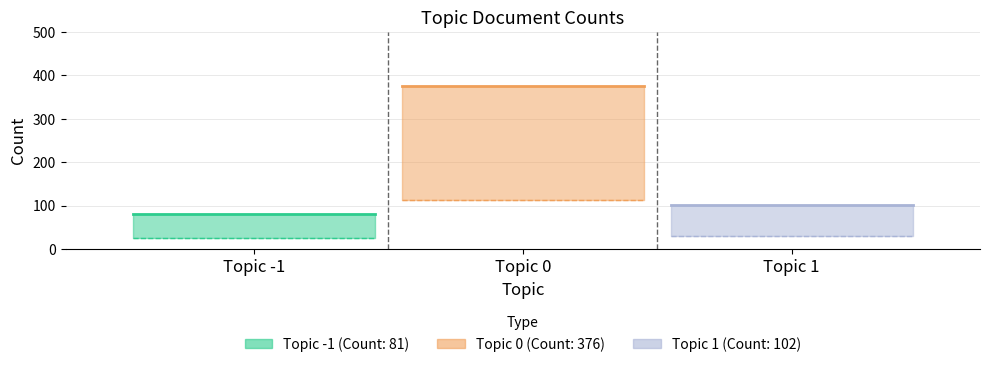

What is the difference between the values at 1 and -1?

21